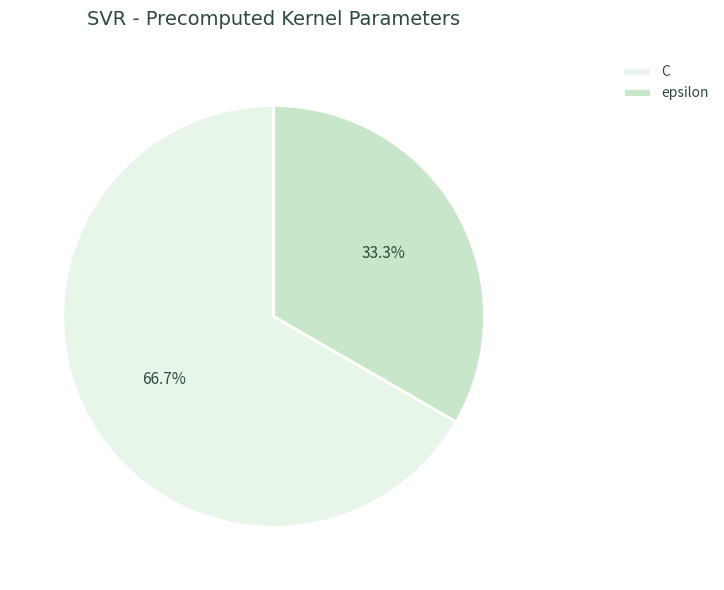

What percentage is NOT represented by C?

33.3%